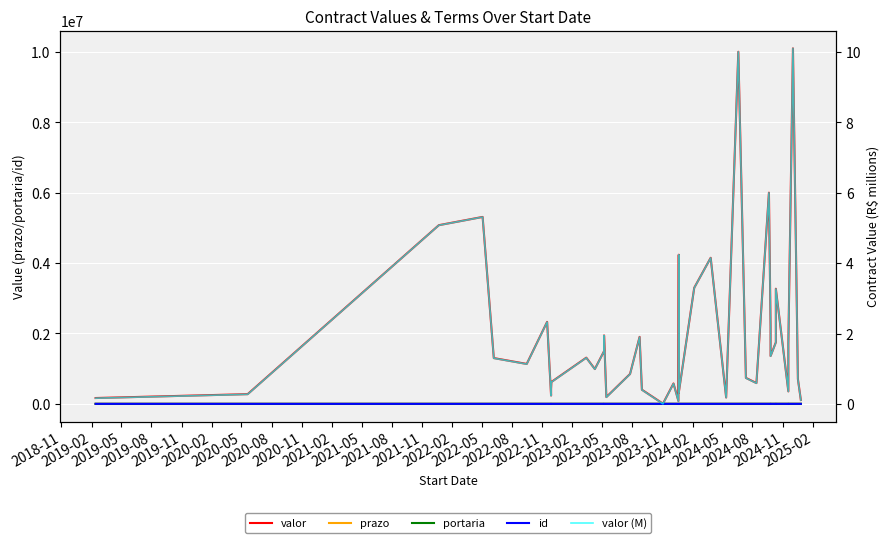

Between 2019-11 and 2023-02, which is larger?

2019-11